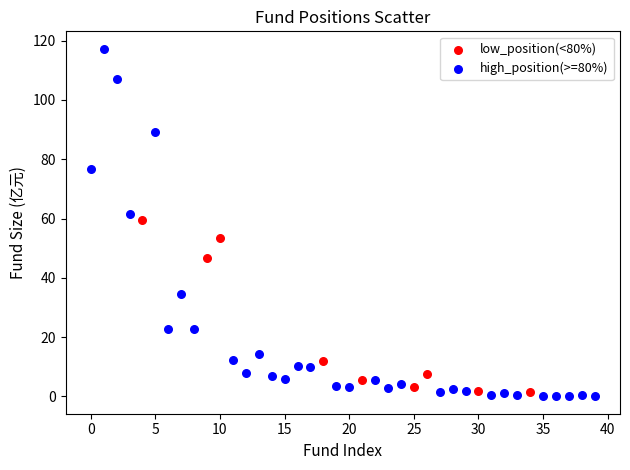

Which series has the largest Y range (max minus min)?

high_position(>=80%)